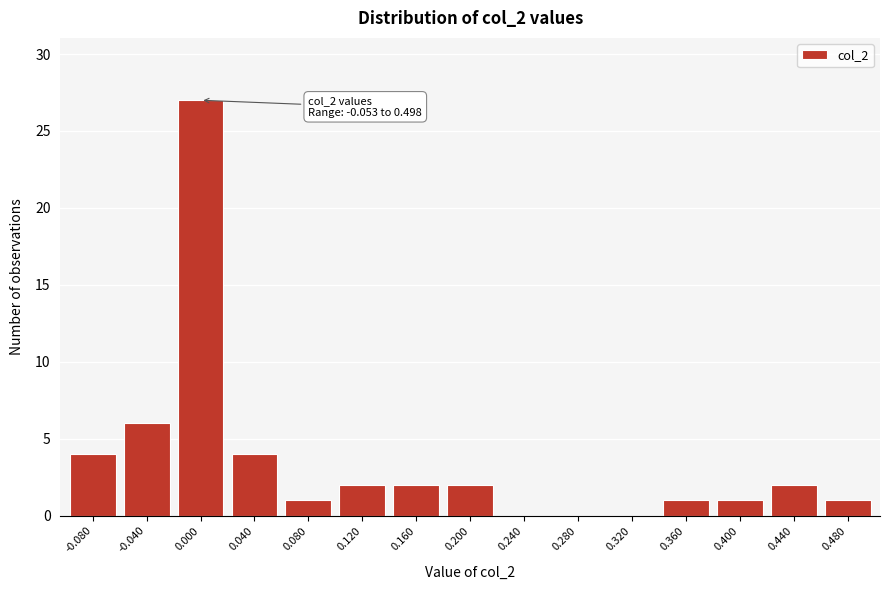

Reading left to right, extract all data points from this chart.

-0.080=4	-0.040=6	0.000=27	0.040=4	0.080=1	0.120=2	0.160=2	0.200=2	0.240=0	0.280=0	0.320=0	0.360=1	0.400=1	0.440=2	0.480=1